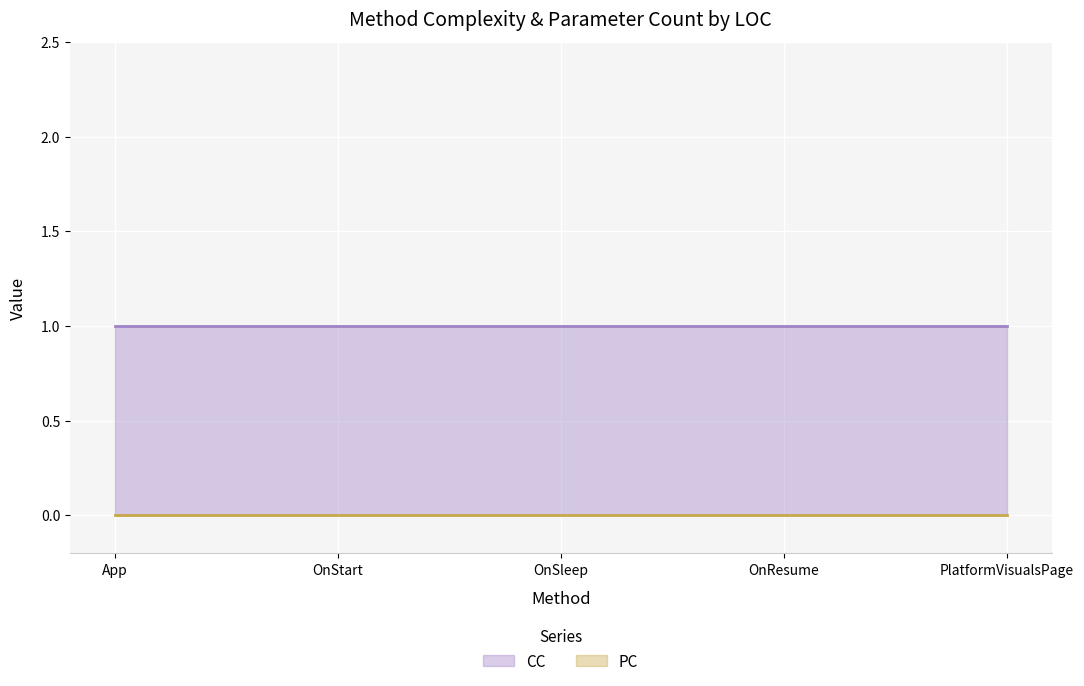

The CC series shows 1 at App. True or false?

True